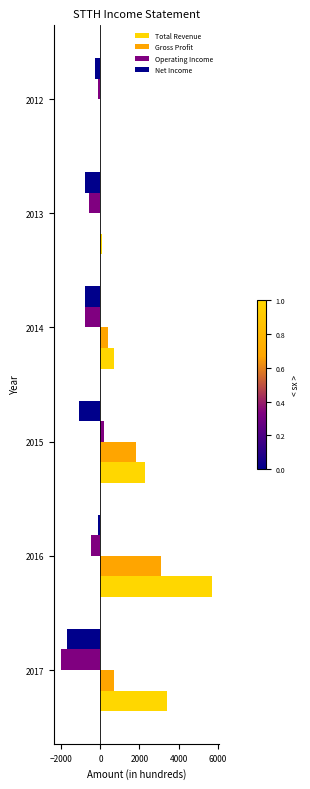

At which label is Operating Income closest to -900?

2014